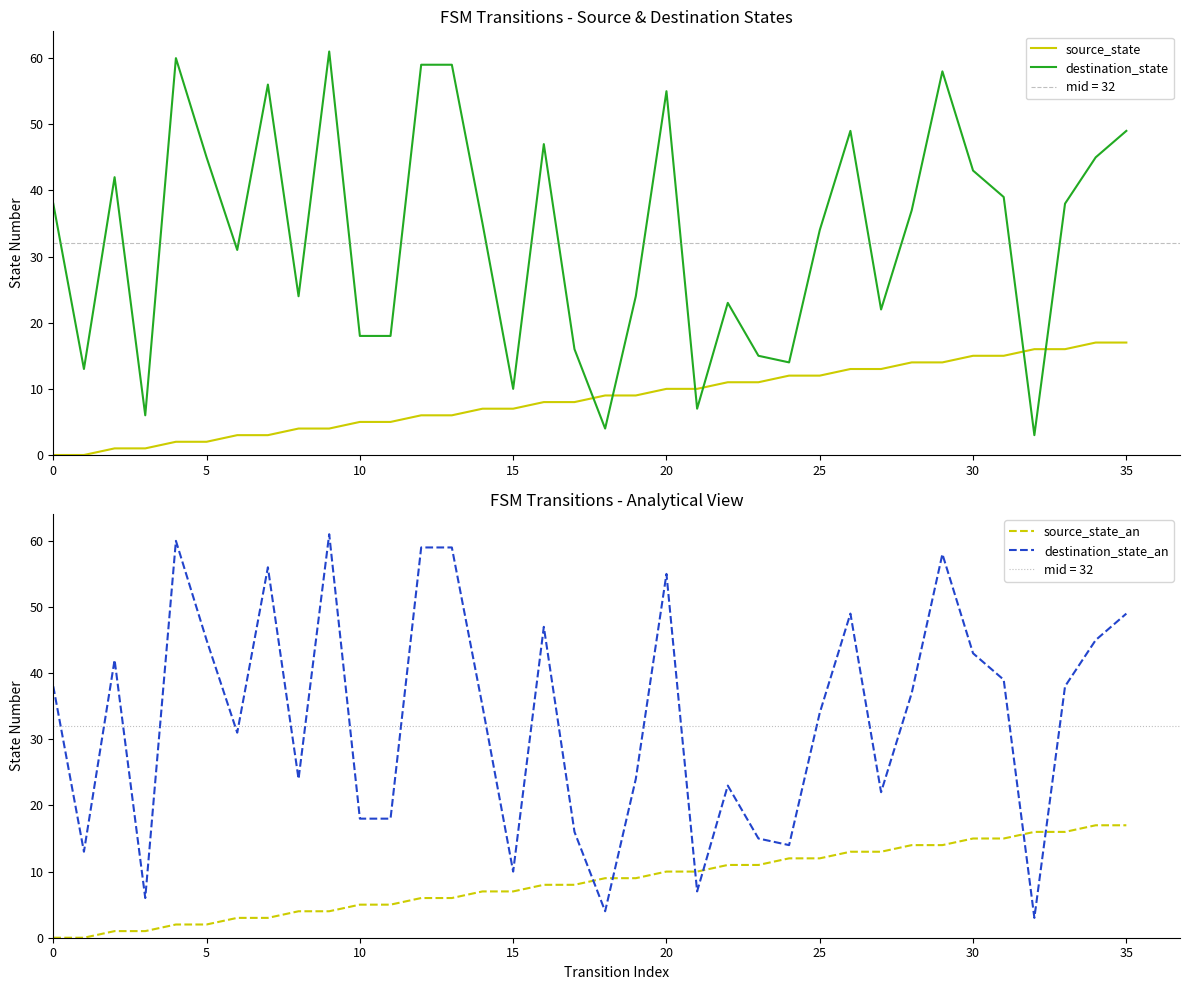

Is this an area chart (filled region under the line)?

No